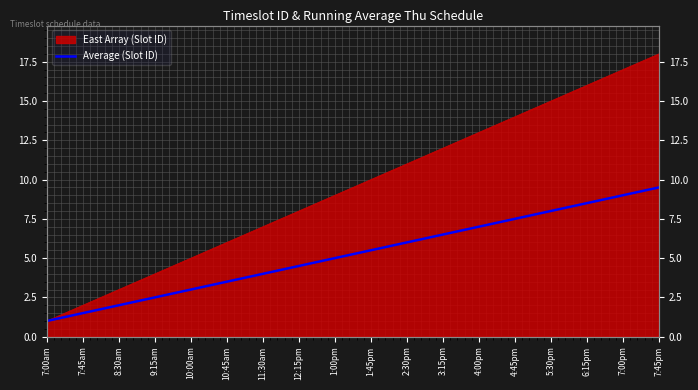

Count the number of categories in the chart.

18